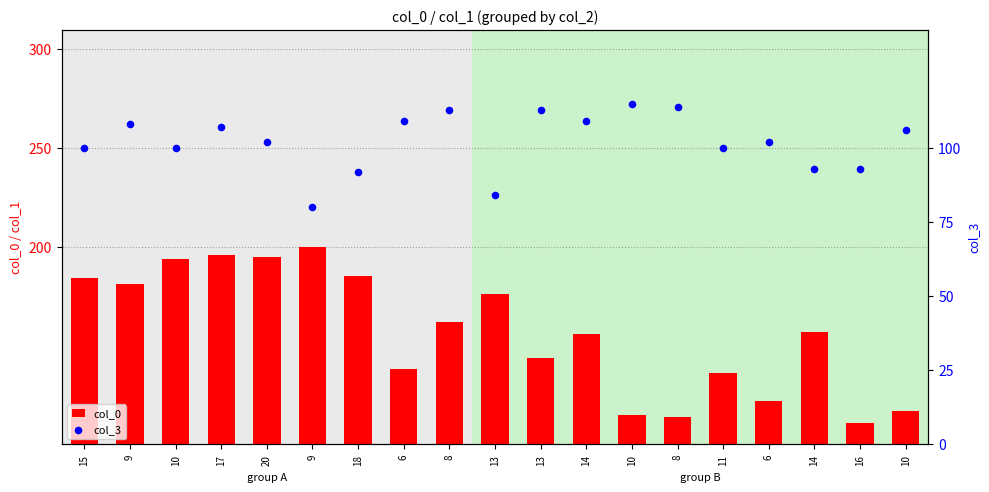

Which series reaches the maximum Y coordinate?

col_0